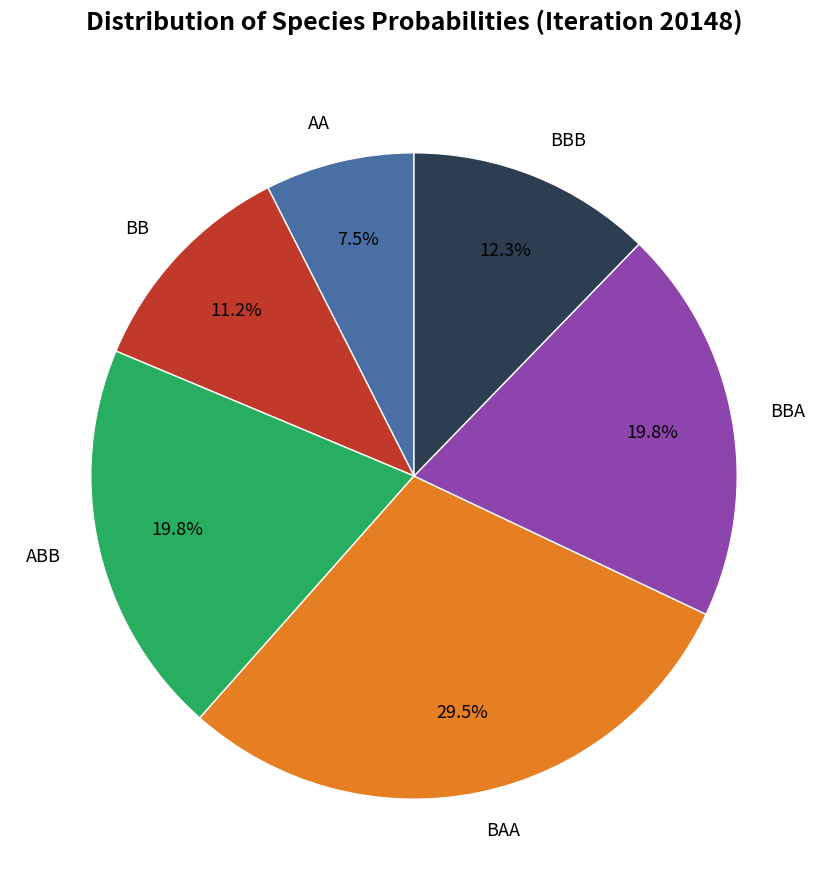

How many slices are in this pie chart?

6